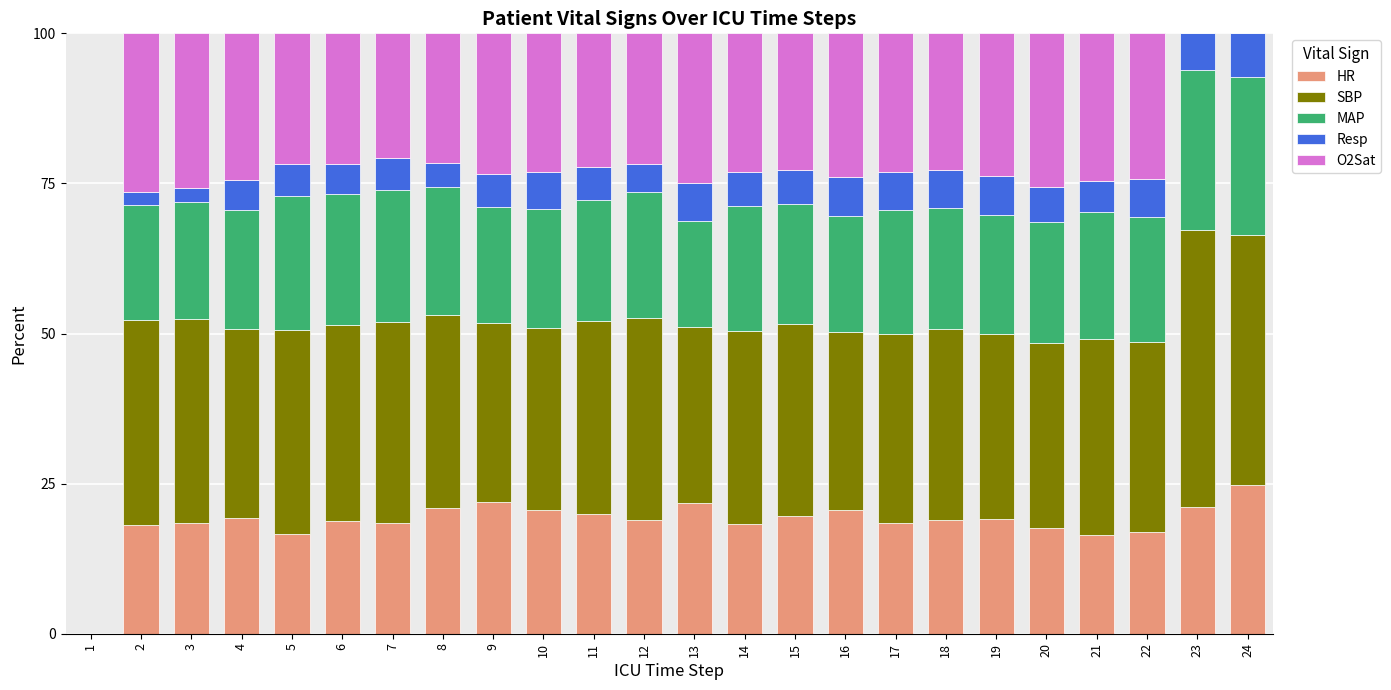

True or false: HR has a value of 18.7 at 6.

True